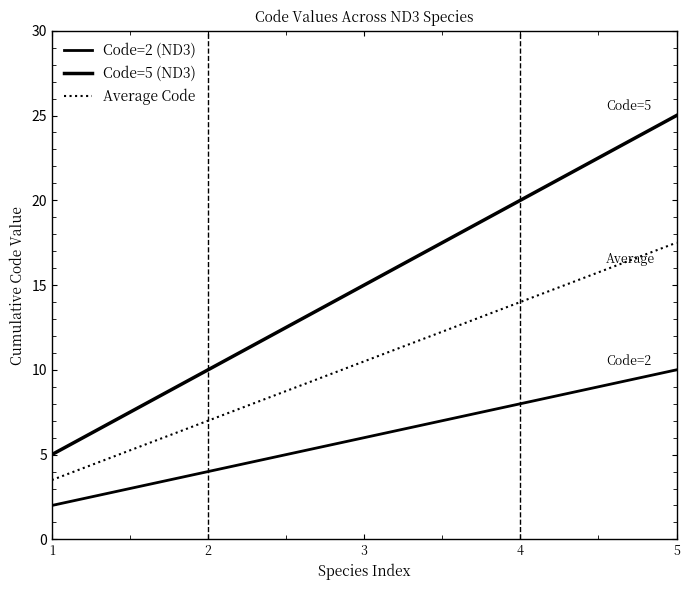

Which series has the largest total across all categories?

Code=5 (ND3)